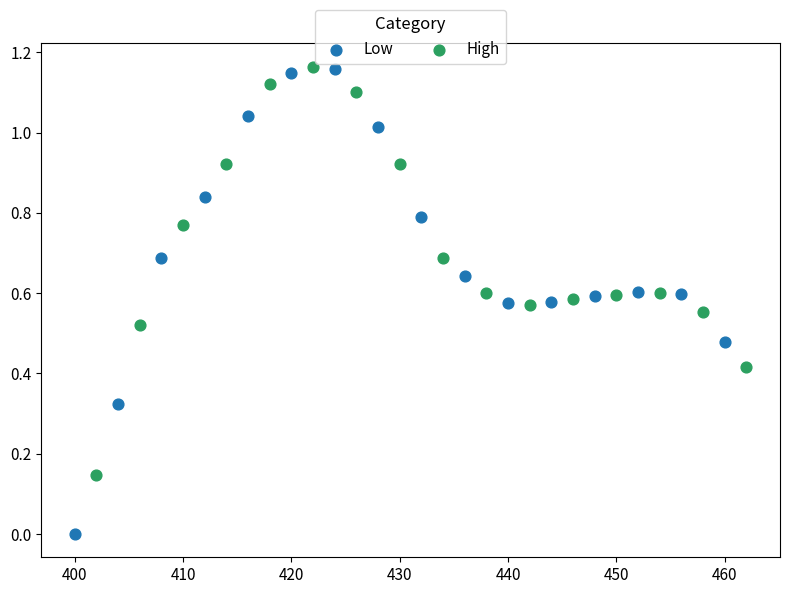

Which series reaches the minimum Y coordinate?

Low